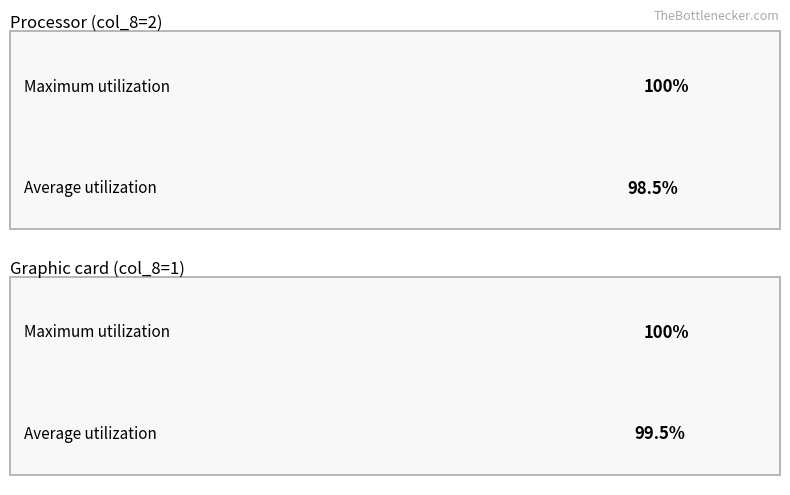

List the series in order of their peak value, highest first.

col_2, col_1